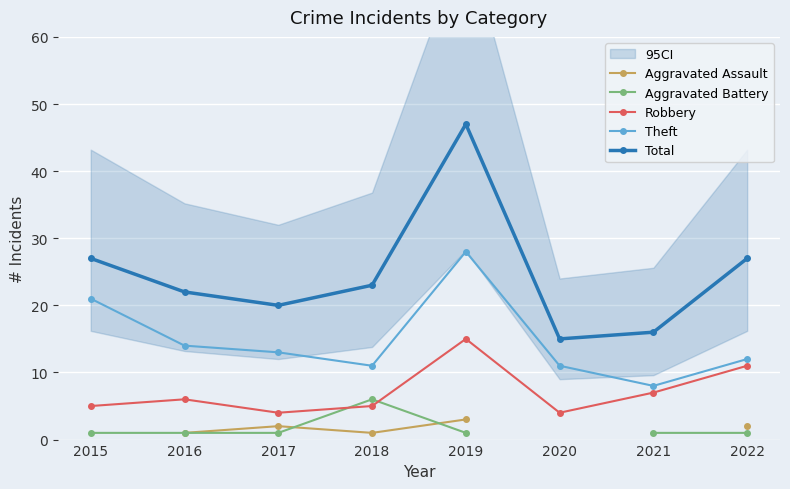

True or false: Theft has a value of 28.0 at 2019.

True